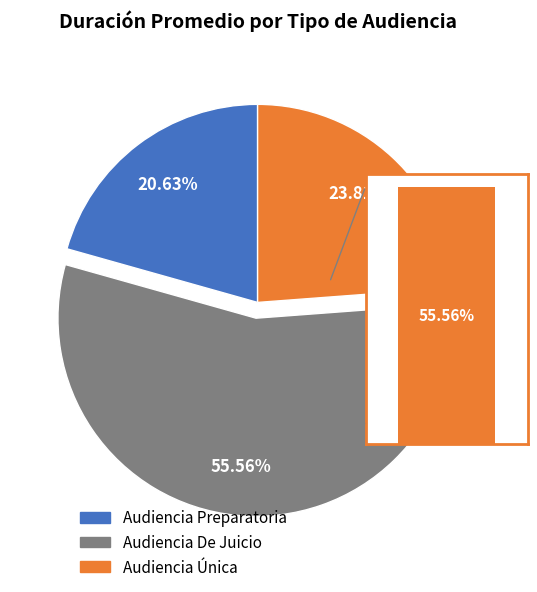

Rank the categories by value from highest to lowest.

Audiencia De Juicio, Audiencia Única, Audiencia Preparatoria